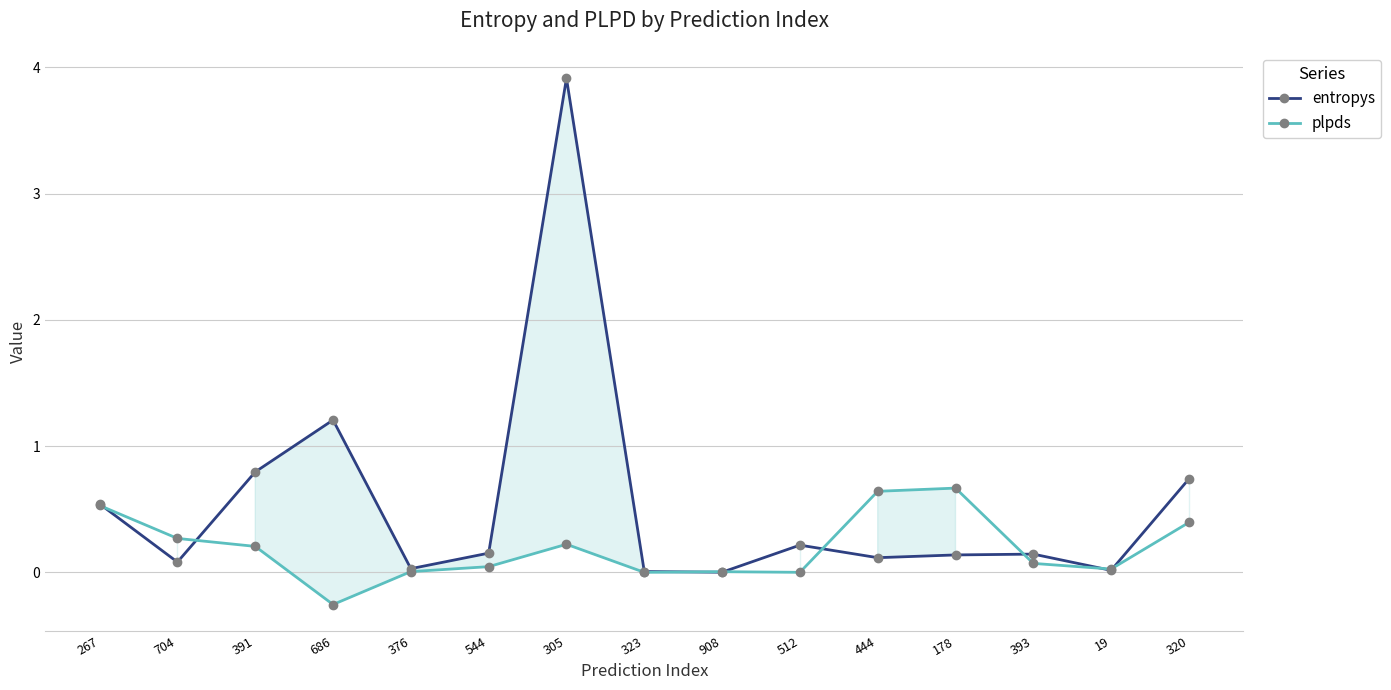

How many data points in plpds are above 0?

14